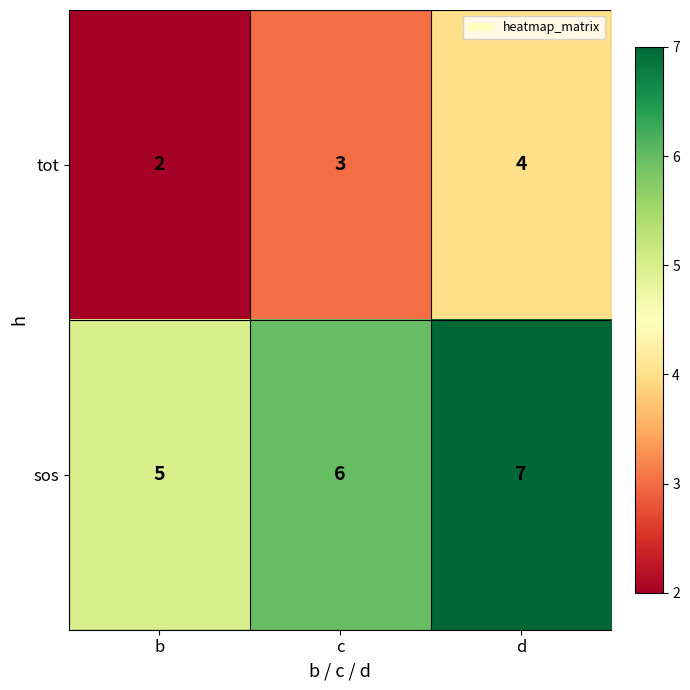

Which label corresponds to the smallest value in the chart?

b